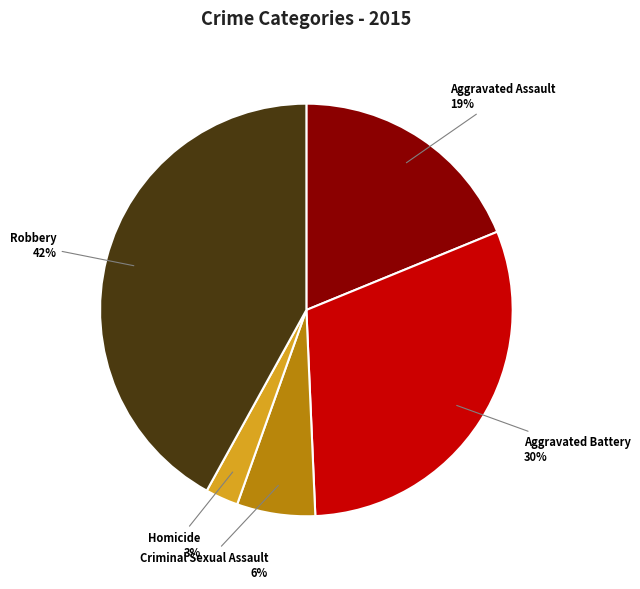

Do Aggravated Battery and Aggravated Assault together represent more than half of the pie?

No